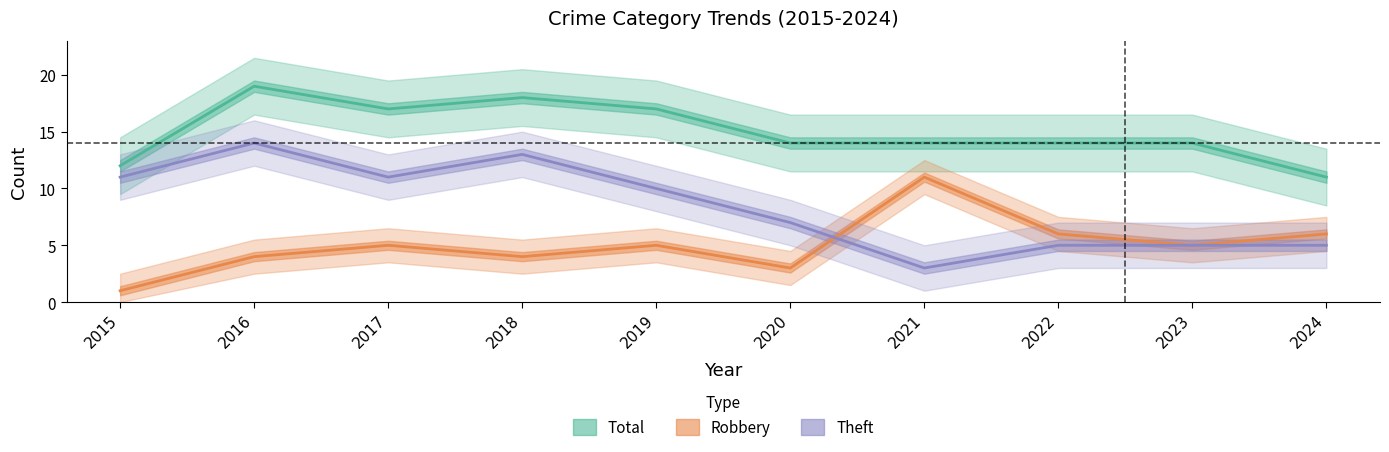

What is the difference between the maximum and minimum values in the Total series?

8